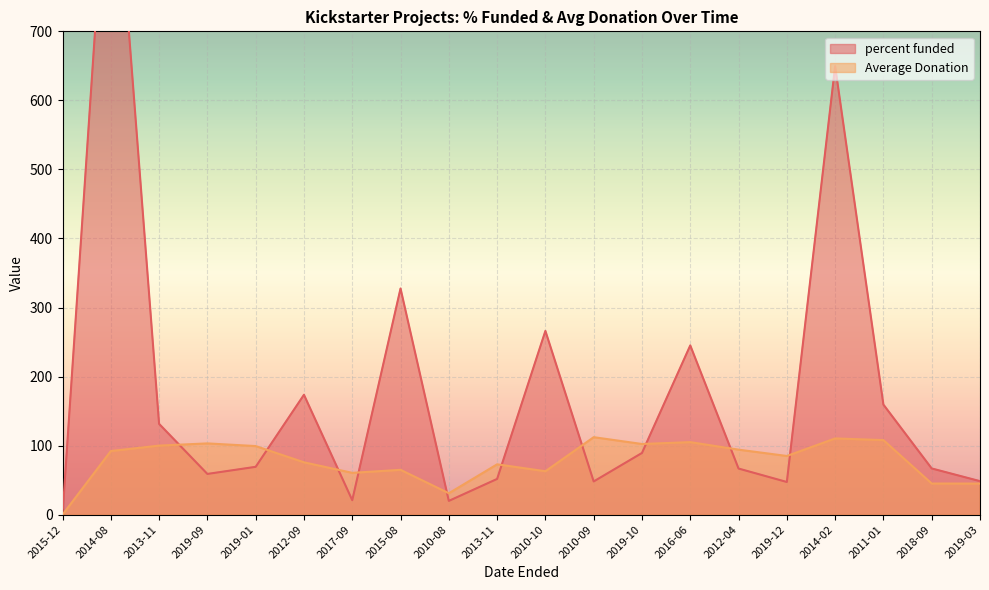

Which category has the lowest value across all series?

2015-12